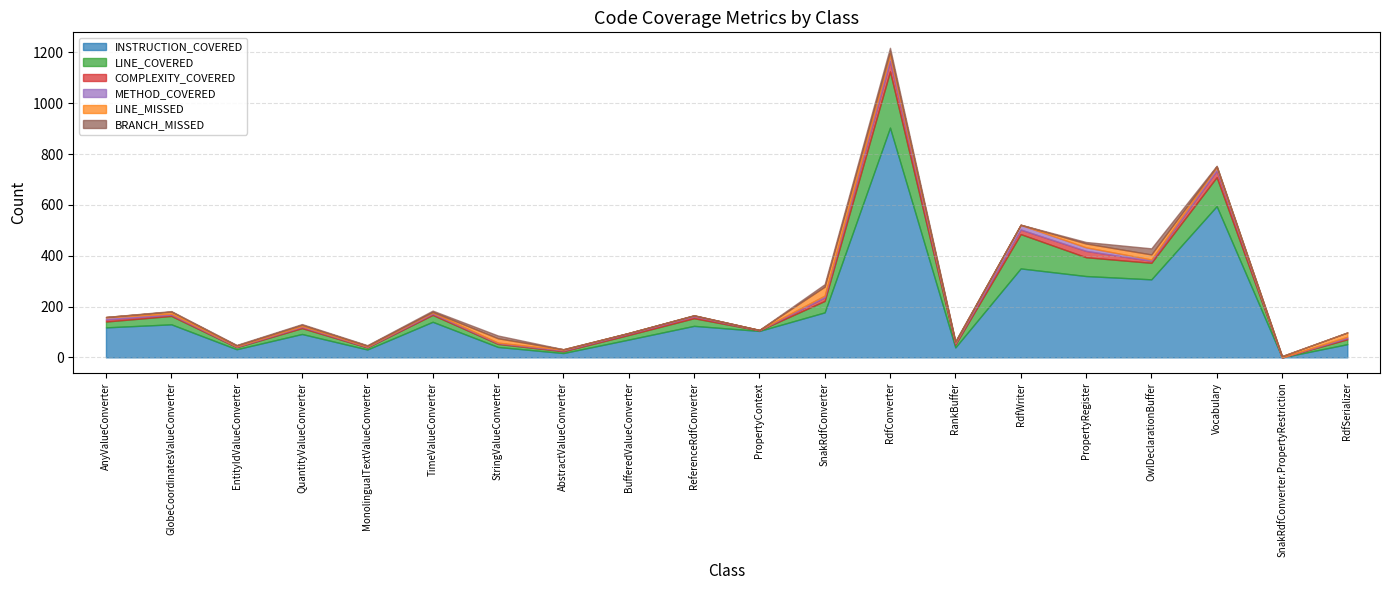

Reading right to left, list all the values displayed in this chart.

INSTRUCTION_COVERED: RdfSerializer=52	SnakRdfConverter.PropertyRestriction=0	Vocabulary=595	OwlDeclarationBuffer=307	PropertyRegister=320	RdfWriter=350	RankBuffer=39	RdfConverter=904	SnakRdfConverter=177	PropertyContext=104	ReferenceRdfConverter=124	BufferedValueConverter=70	AbstractValueConverter=17	StringValueConverter=41	TimeValueConverter=140	MonolingualTextValueConverter=31	QuantityValueConverter=92	EntityIdValueConverter=32	GlobeCoordinatesValueConverter=130	AnyValueConverter=118
LINE_COVERED: RdfSerializer=19	SnakRdfConverter.PropertyRestriction=0	Vocabulary=114	OwlDeclarationBuffer=65	PropertyRegister=74	RdfWriter=135	RankBuffer=11	RdfConverter=221	SnakRdfConverter=45	PropertyContext=2	ReferenceRdfConverter=30	BufferedValueConverter=18	AbstractValueConverter=7	StringValueConverter=12	TimeValueConverter=27	MonolingualTextValueConverter=8	QuantityValueConverter=23	EntityIdValueConverter=8	GlobeCoordinatesValueConverter=33	AnyValueConverter=23
COMPLEXITY_COVERED: RdfSerializer=5	SnakRdfConverter.PropertyRestriction=0	Vocabulary=26	OwlDeclarationBuffer=8	PropertyRegister=25	RdfWriter=18	RankBuffer=5	RdfConverter=41	SnakRdfConverter=14	PropertyContext=1	ReferenceRdfConverter=7	BufferedValueConverter=5	AbstractValueConverter=3	StringValueConverter=3	TimeValueConverter=5	MonolingualTextValueConverter=2	QuantityValueConverter=5	EntityIdValueConverter=2	GlobeCoordinatesValueConverter=5	AnyValueConverter=8
METHOD_COVERED: RdfSerializer=5	SnakRdfConverter.PropertyRestriction=0	Vocabulary=12	OwlDeclarationBuffer=5	PropertyRegister=14	RdfWriter=18	RankBuffer=4	RdfConverter=21	SnakRdfConverter=7	PropertyContext=1	ReferenceRdfConverter=4	BufferedValueConverter=3	AbstractValueConverter=3	StringValueConverter=2	TimeValueConverter=4	MonolingualTextValueConverter=2	QuantityValueConverter=3	EntityIdValueConverter=2	GlobeCoordinatesValueConverter=4	AnyValueConverter=8
LINE_MISSED: RdfSerializer=17	SnakRdfConverter.PropertyRestriction=5	Vocabulary=5	OwlDeclarationBuffer=20	PropertyRegister=15	RdfWriter=1	RankBuffer=3	RdfConverter=16	SnakRdfConverter=35	PropertyContext=0	ReferenceRdfConverter=0	BufferedValueConverter=0	AbstractValueConverter=2	StringValueConverter=17	TimeValueConverter=3	MonolingualTextValueConverter=3	QuantityValueConverter=5	EntityIdValueConverter=3	GlobeCoordinatesValueConverter=8	AnyValueConverter=2
BRANCH_MISSED: RdfSerializer=0	SnakRdfConverter.PropertyRestriction=0	Vocabulary=2	OwlDeclarationBuffer=24	PropertyRegister=6	RdfWriter=0	RankBuffer=2	RdfConverter=15	SnakRdfConverter=10	PropertyContext=0	ReferenceRdfConverter=1	BufferedValueConverter=0	AbstractValueConverter=0	StringValueConverter=11	TimeValueConverter=5	MonolingualTextValueConverter=2	QuantityValueConverter=3	EntityIdValueConverter=2	GlobeCoordinatesValueConverter=2	AnyValueConverter=0